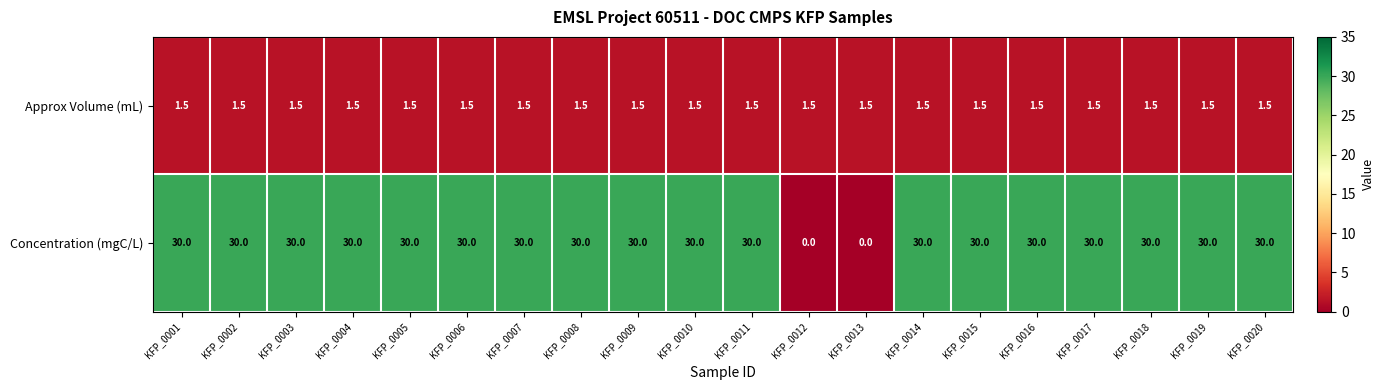

The Approx Volume (mL) series shows 1.5 at KFP_0020. True or false?

True